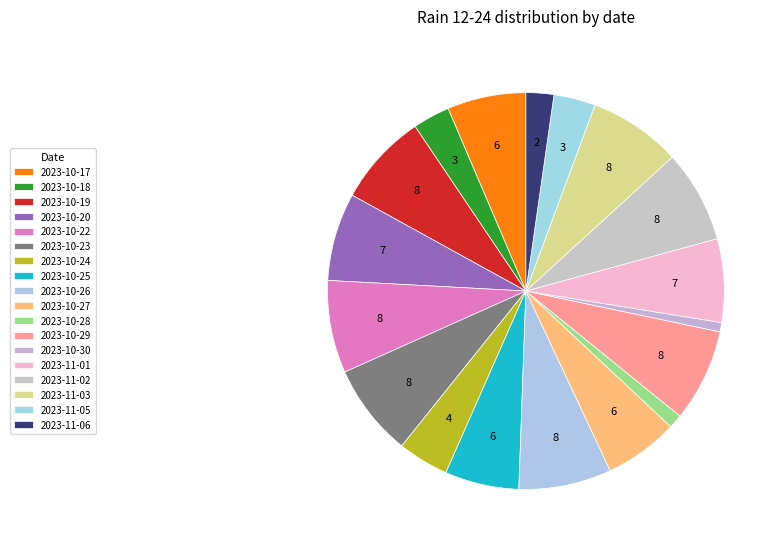

Approximately how many times larger is the value at 2023-10-29 compared to 2023-10-22?

1.0